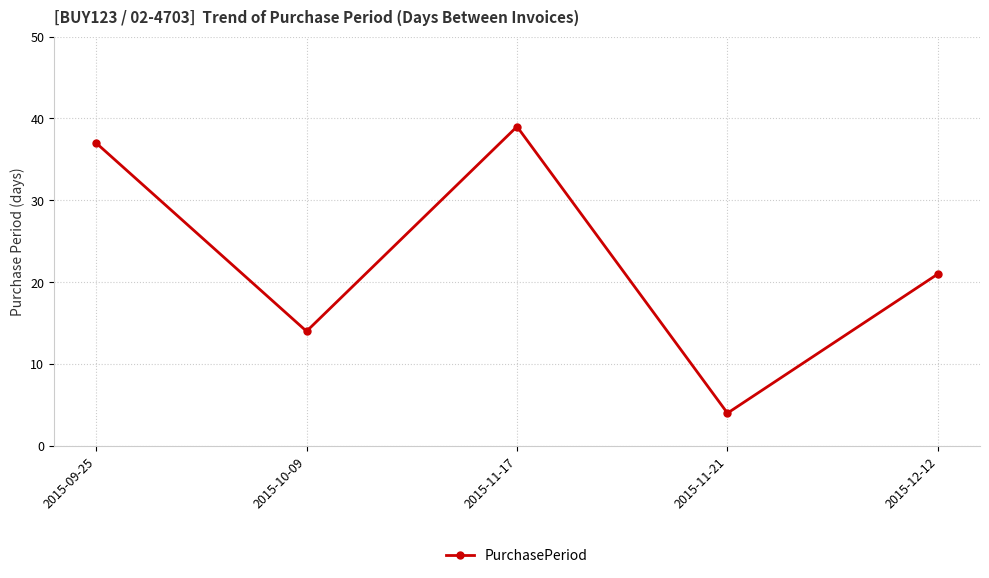

Reading right to left, list all the values displayed in this chart.

21	4	39	14	37